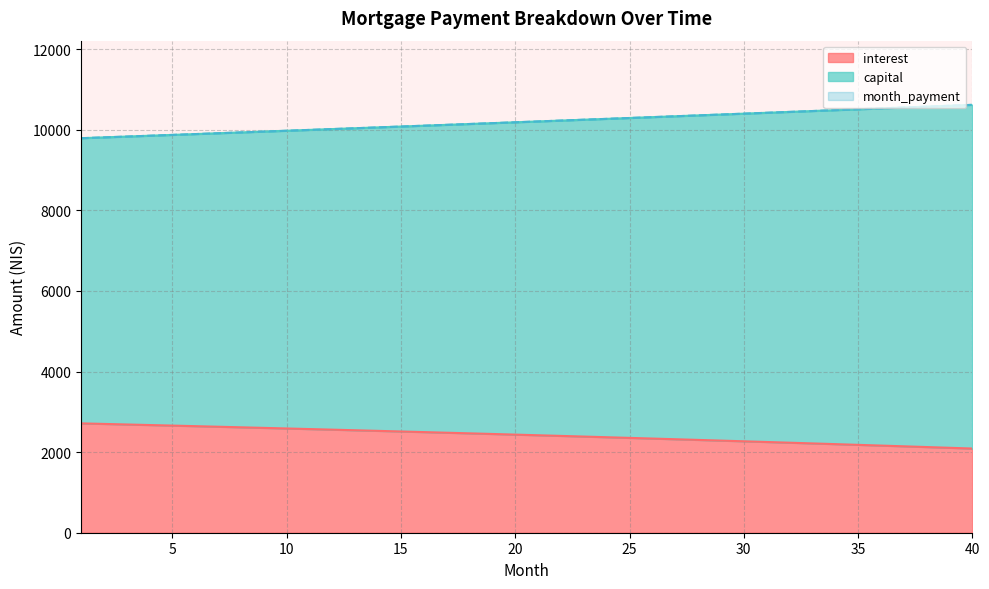

What are all the series names shown in the legend?

interest, capital, month_payment